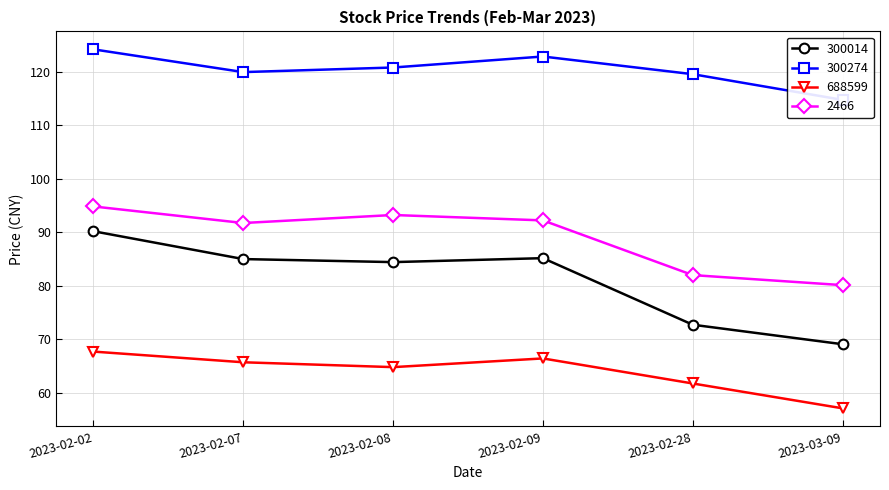

What is the approximate value of 300014 at 2023-02-08?

84.4